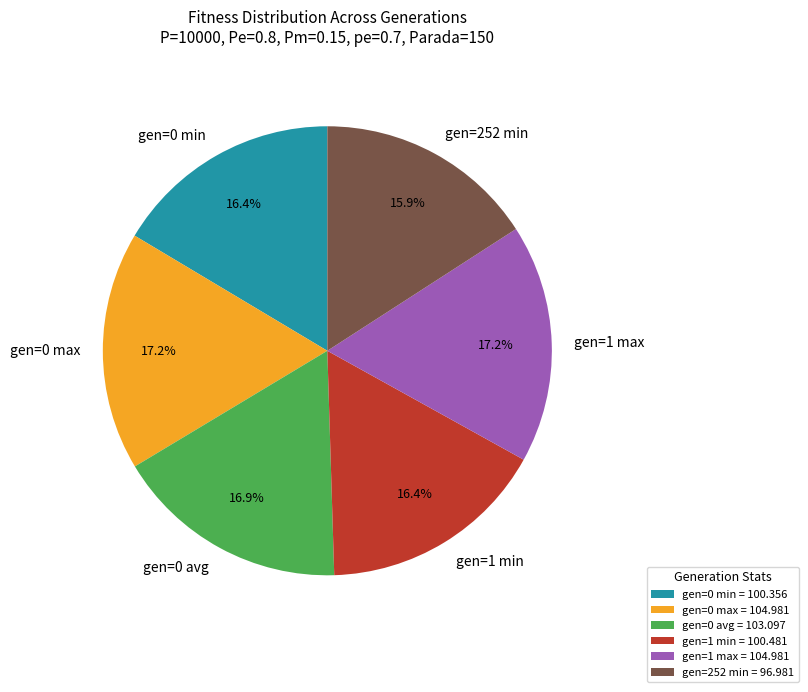

Count the number of slices in the pie.

6